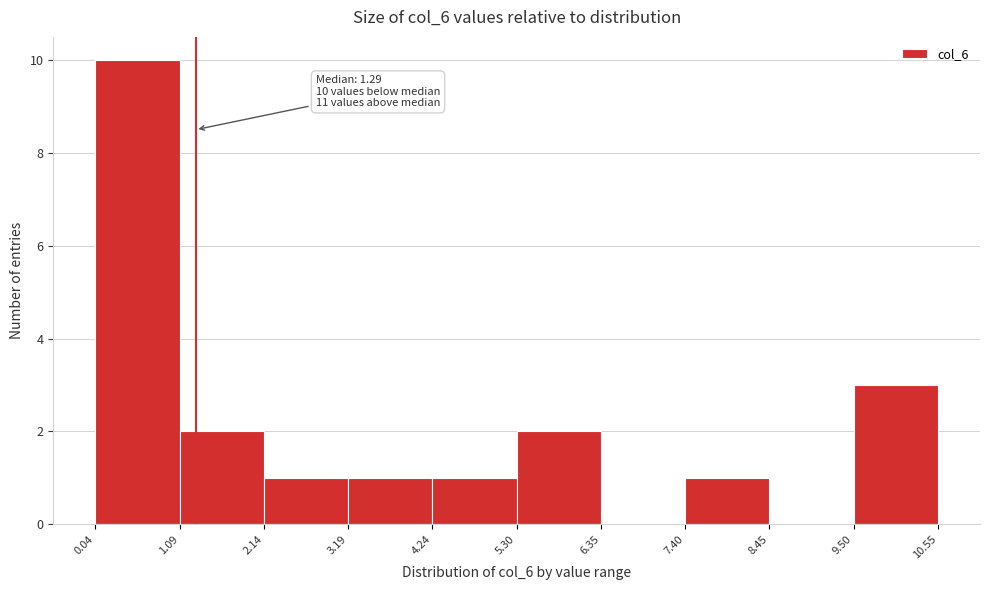

Over which range of the x-axis is the bar tallest?

0.04 to 1.09